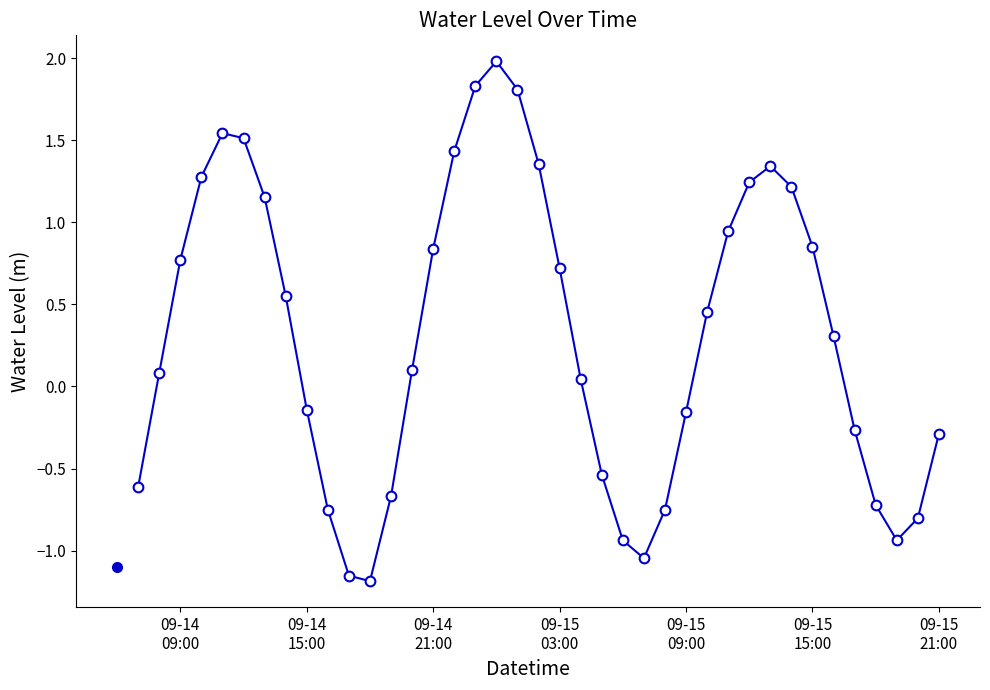

How many interior local valleys (lower than both neighbors) does the data have?

3